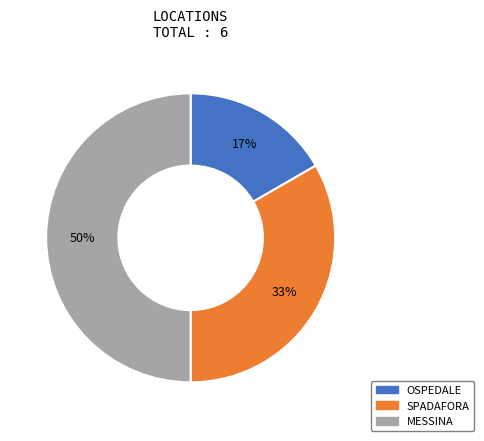

What is the ratio of the value at OSPEDALE to the value at SPADAFORA?

0.5